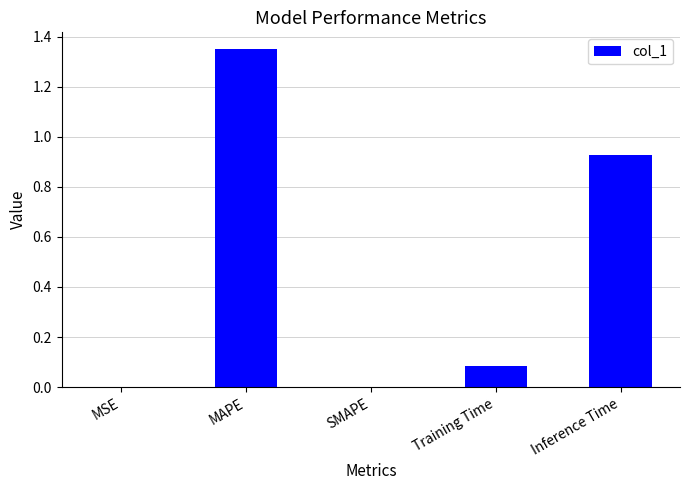

Are the bars horizontal?

No